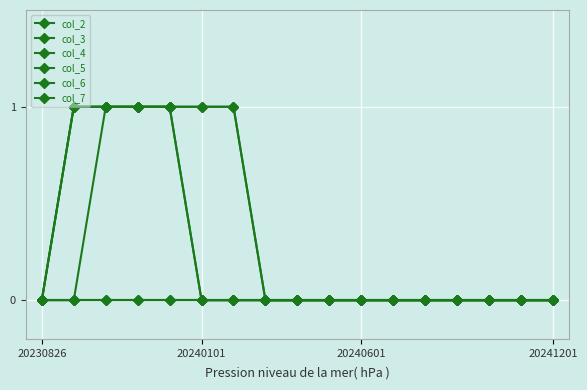

Does the chart have visible grid lines?

Yes